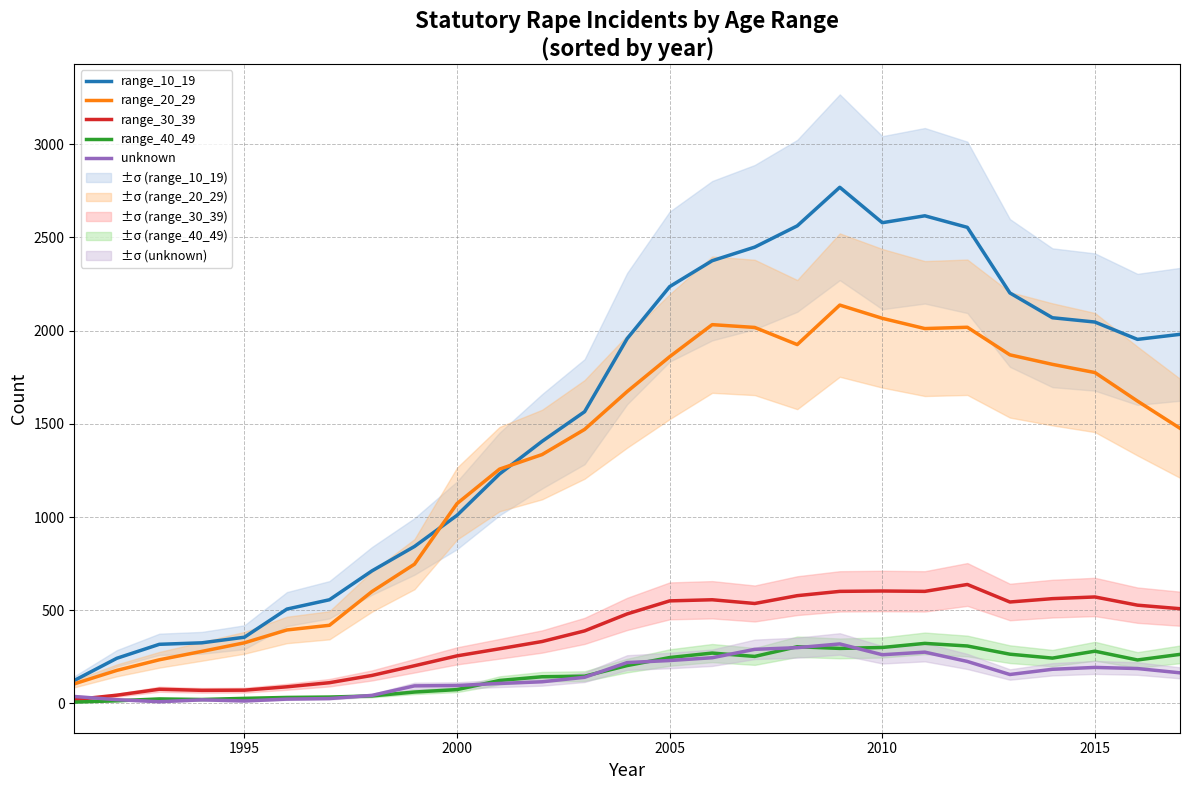

True or false: range_20_29 and unknown intersect in this chart.

False